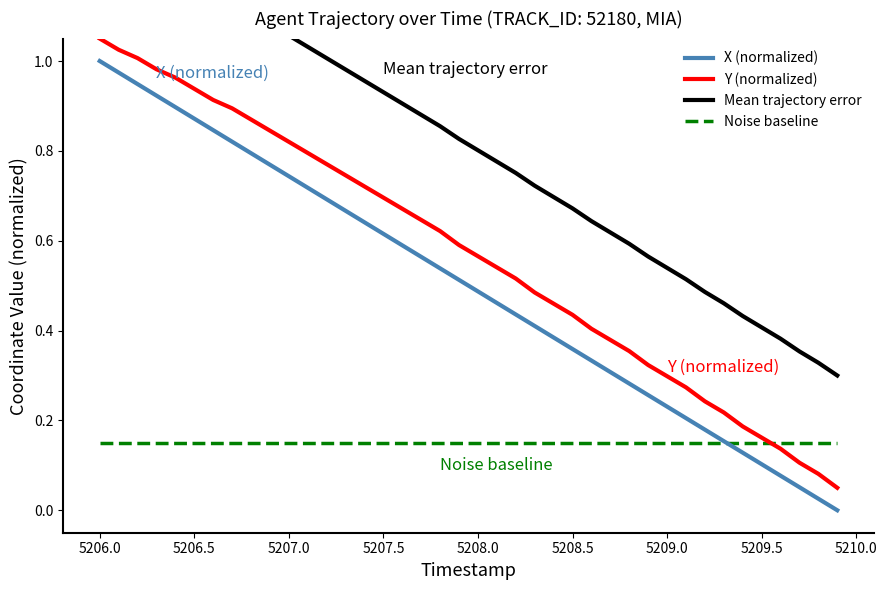

Reading right to left, transcribe all the data shown in this chart.

X (normalized): 0.0	0.0	0.1	0.1	0.1	0.1	0.2	0.2	0.2	0.2	0.3	0.3	0.3	0.3	0.4	0.4	0.4	0.4	0.5	0.5	0.5	0.5	0.6	0.6	0.6	0.6	0.7	0.7	0.7	0.7	0.8	0.8	0.8	0.8	0.9	0.9	0.9	0.9	1.0	1.0
Y (normalized): 0.1	0.1	0.1	0.1	0.2	0.2	0.2	0.2	0.3	0.3	0.3	0.4	0.4	0.4	0.4	0.5	0.5	0.5	0.5	0.6	0.6	0.6	0.6	0.7	0.7	0.7	0.7	0.8	0.8	0.8	0.8	0.9	0.9	0.9	0.9	1.0	1.0	1.0	1.0	1.1
Mean trajectory error: 0.3	0.3	0.4	0.4	0.4	0.4	0.5	0.5	0.5	0.5	0.6	0.6	0.6	0.6	0.7	0.7	0.7	0.8	0.8	0.8	0.8	0.9	0.9	0.9	0.9	1.0	1.0	1.0	1.0	1.1	1.1	1.1	1.1	1.2	1.2	1.2	1.2	1.3	1.3	1.3
Noise baseline: 0.1	0.1	0.1	0.1	0.1	0.1	0.1	0.1	0.1	0.1	0.1	0.1	0.1	0.1	0.1	0.1	0.1	0.1	0.1	0.1	0.1	0.1	0.1	0.1	0.1	0.1	0.1	0.1	0.1	0.1	0.1	0.1	0.1	0.1	0.1	0.1	0.1	0.1	0.1	0.1